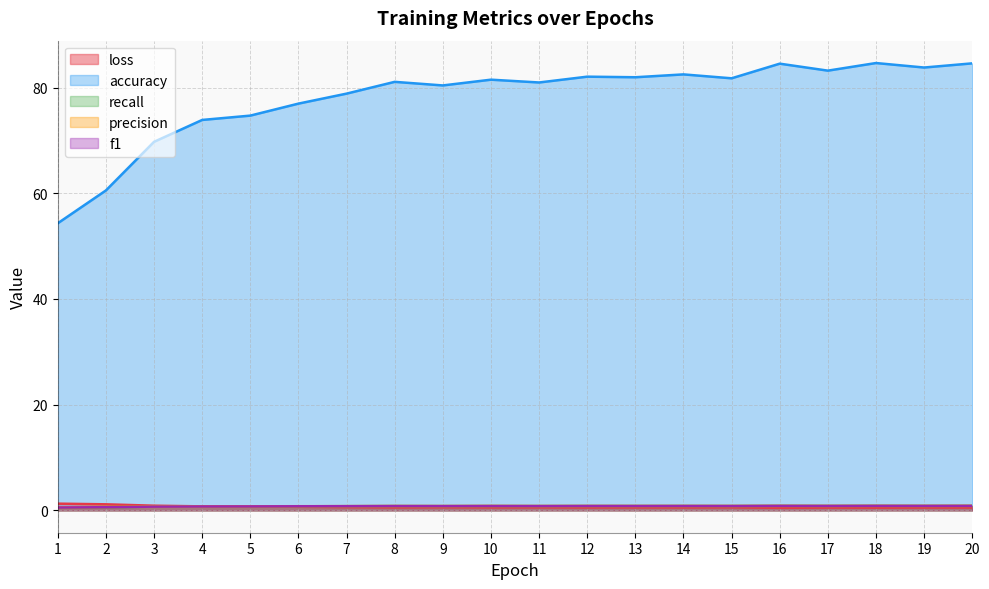

Reading left to right, transcribe all the data shown in this chart.

loss: 1.3	1.1	0.9	0.8	0.7	0.7	0.6	0.6	0.6	0.6	0.6	0.5	0.6	0.6	0.6	0.5	0.5	0.5	0.5	0.5
accuracy: 54.3	60.5	69.7	73.9	74.7	77.0	78.9	81.1	80.4	81.5	81.0	82.1	82.0	82.5	81.8	84.5	83.2	84.7	83.8	84.6
recall: 0.5	0.6	0.7	0.7	0.7	0.8	0.8	0.8	0.8	0.8	0.8	0.8	0.8	0.8	0.8	0.8	0.8	0.8	0.8	0.8
precision: 0.6	0.6	0.7	0.8	0.8	0.8	0.8	0.8	0.8	0.8	0.8	0.8	0.8	0.8	0.8	0.8	0.8	0.8	0.8	0.8
f1: 0.5	0.6	0.7	0.7	0.7	0.8	0.8	0.8	0.8	0.8	0.8	0.8	0.8	0.8	0.8	0.8	0.8	0.8	0.8	0.8